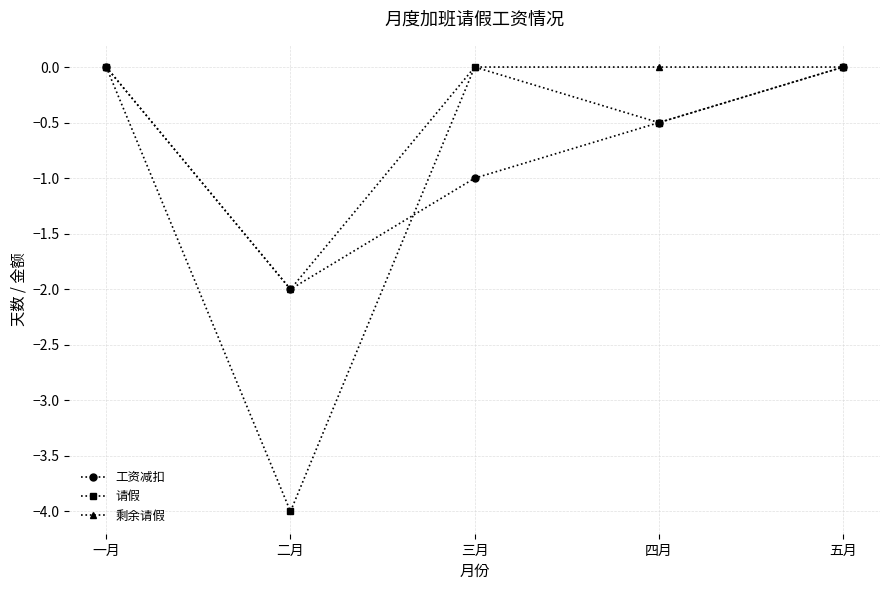

Between 一月 and 二月, which series saw the biggest shift?

请假